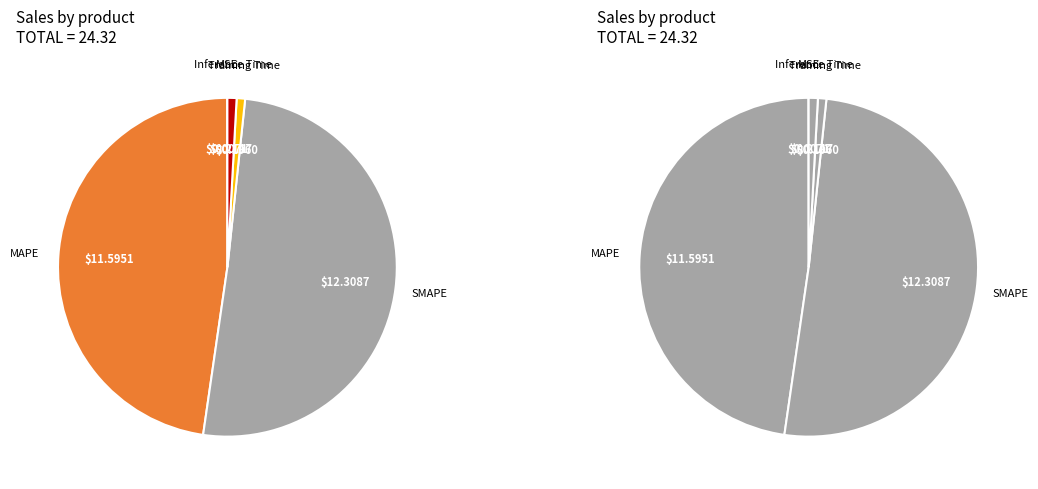

Combined, what portion of the pie is MAPE and MSE?

47.7%